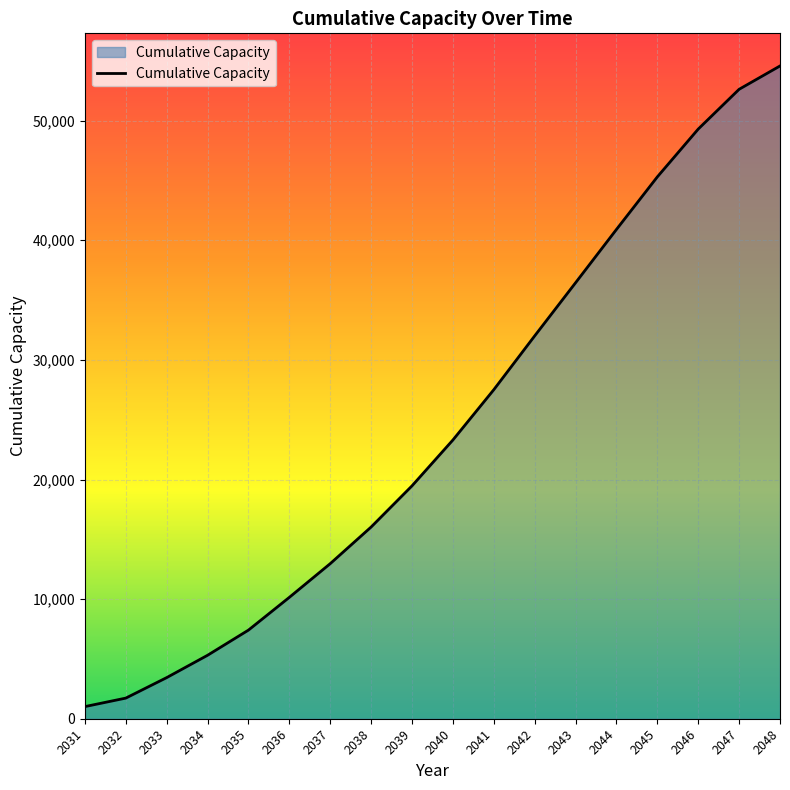

How many lines are shown in the chart?

1